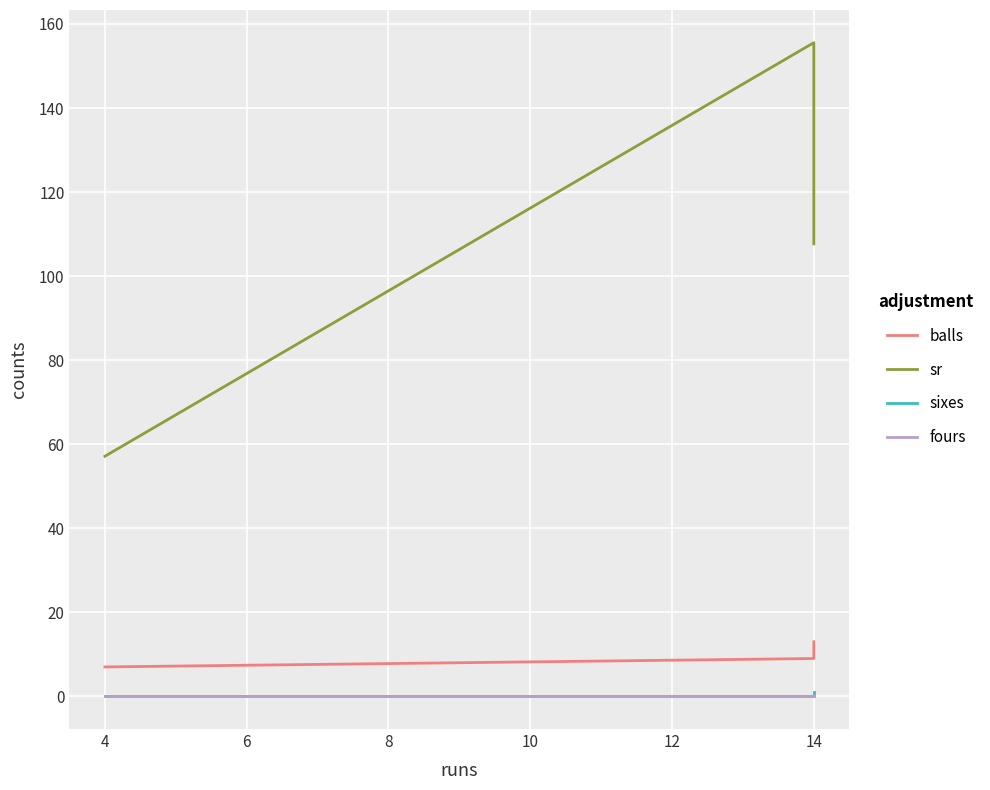

What is the total value across all series at 4?

64.1